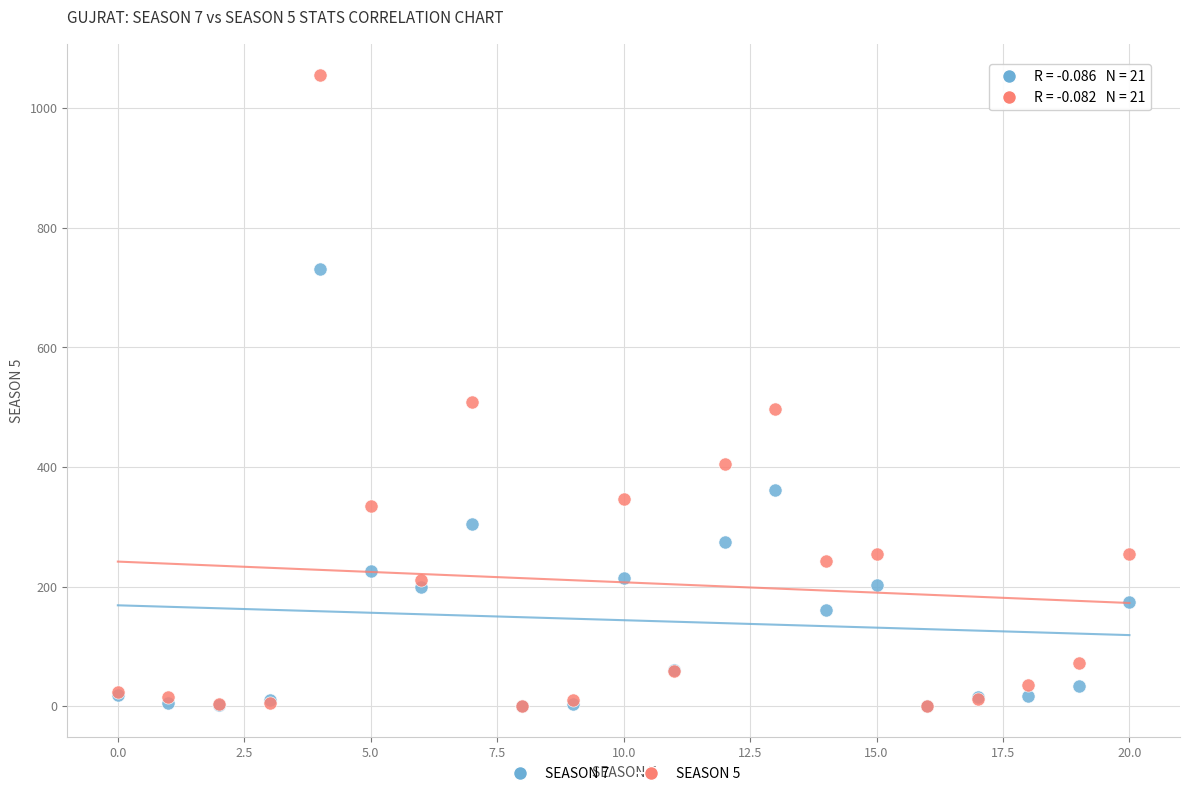

Which series contains the highest Y value?

SEASON 5